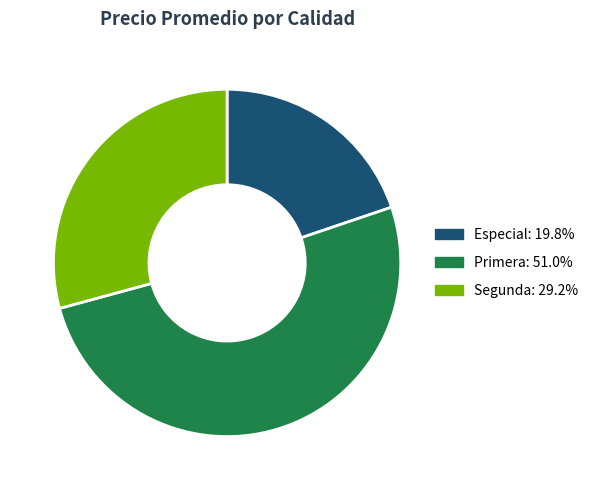

Count the number of slices in the pie.

3